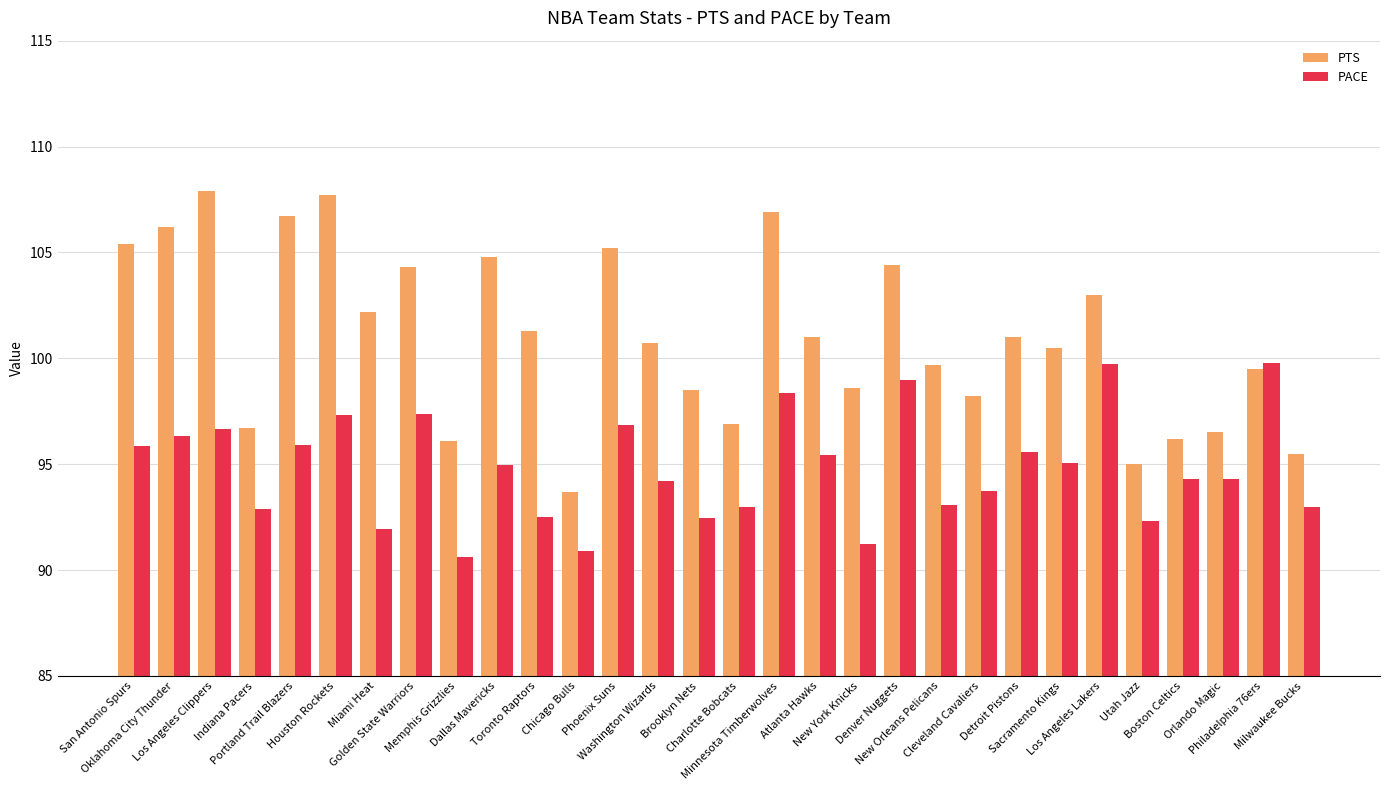

Between Brooklyn Nets and Philadelphia 76ers, which series saw the biggest shift?

PACE